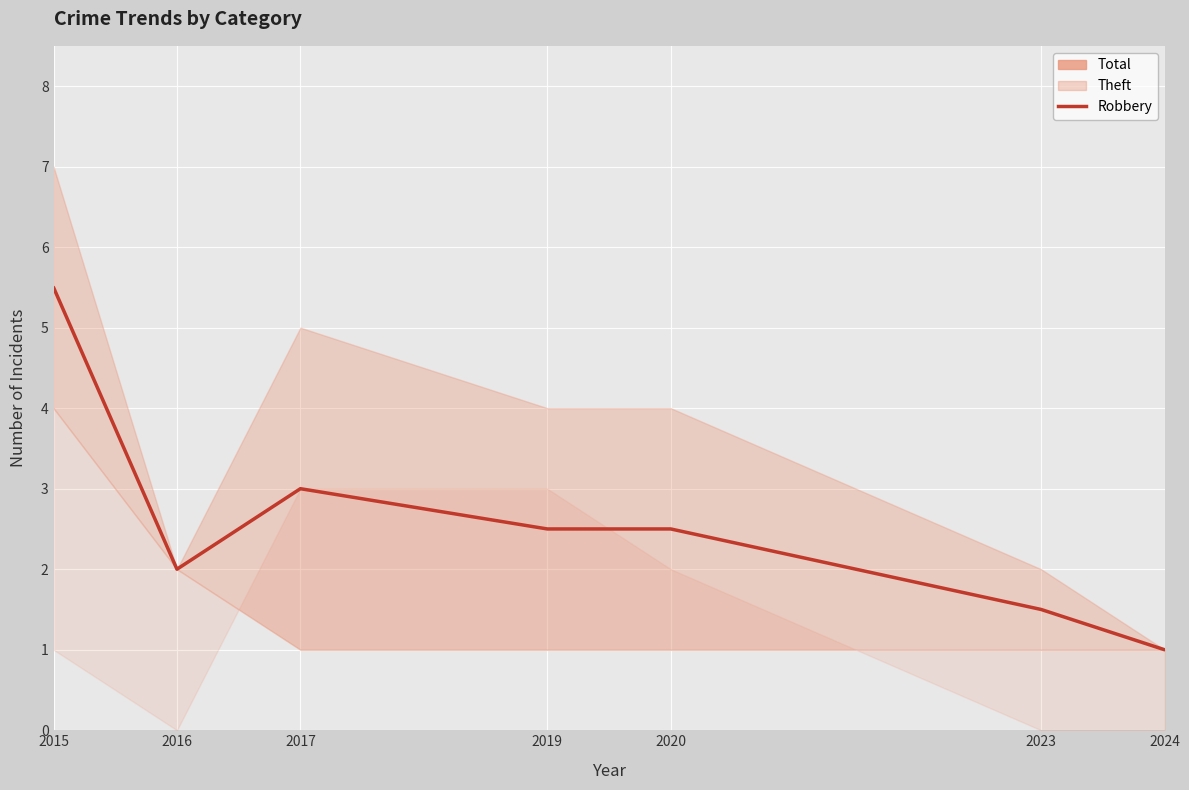

What is the value of the 7th point from the left?

1.0